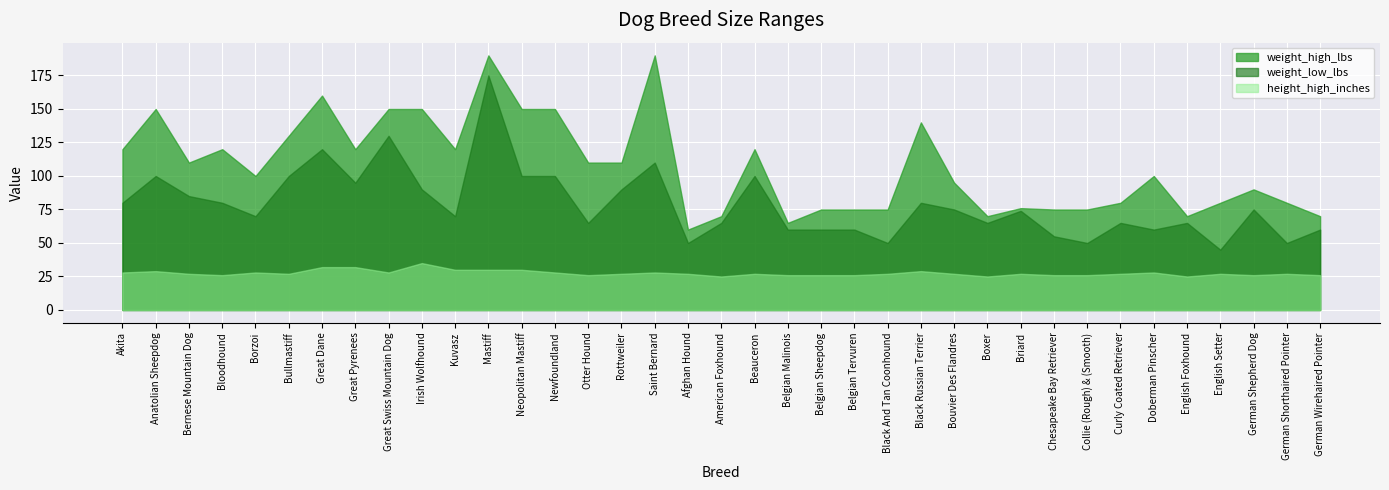

What is the smallest value displayed?

25